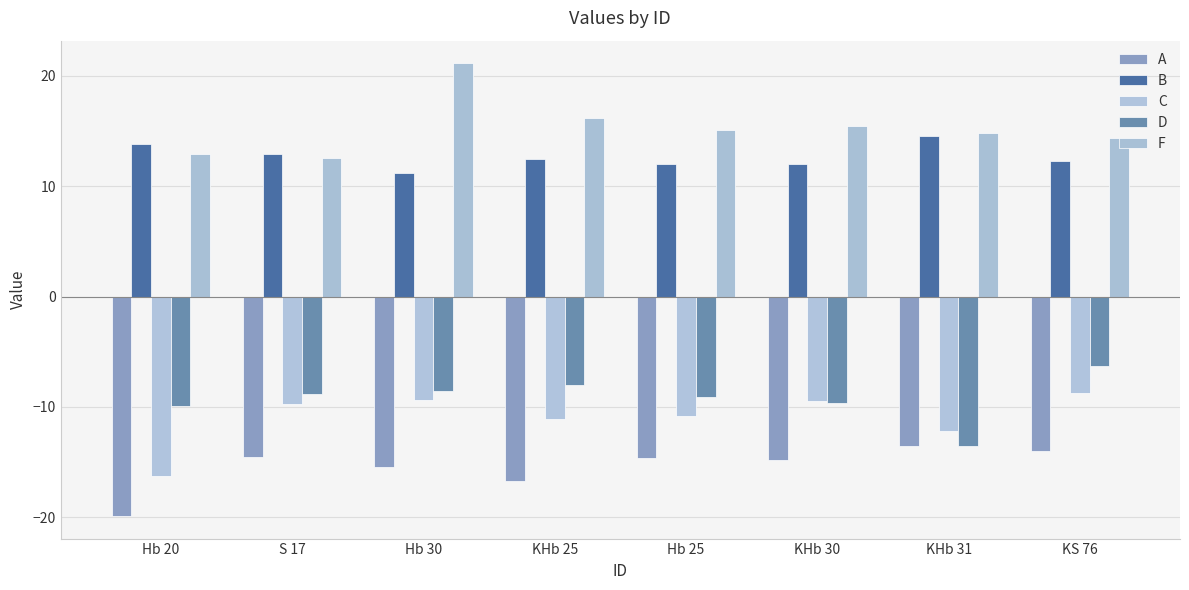

Which series has the largest range (max minus min)?

F